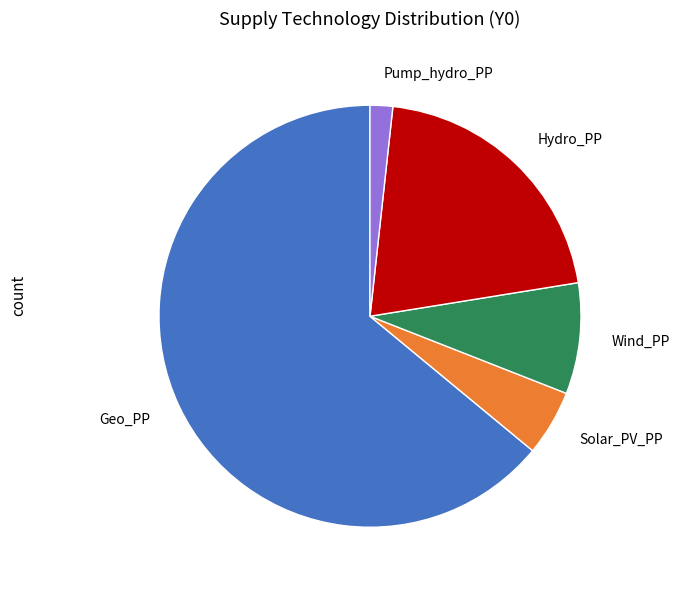

How many segments does this pie chart have?

5